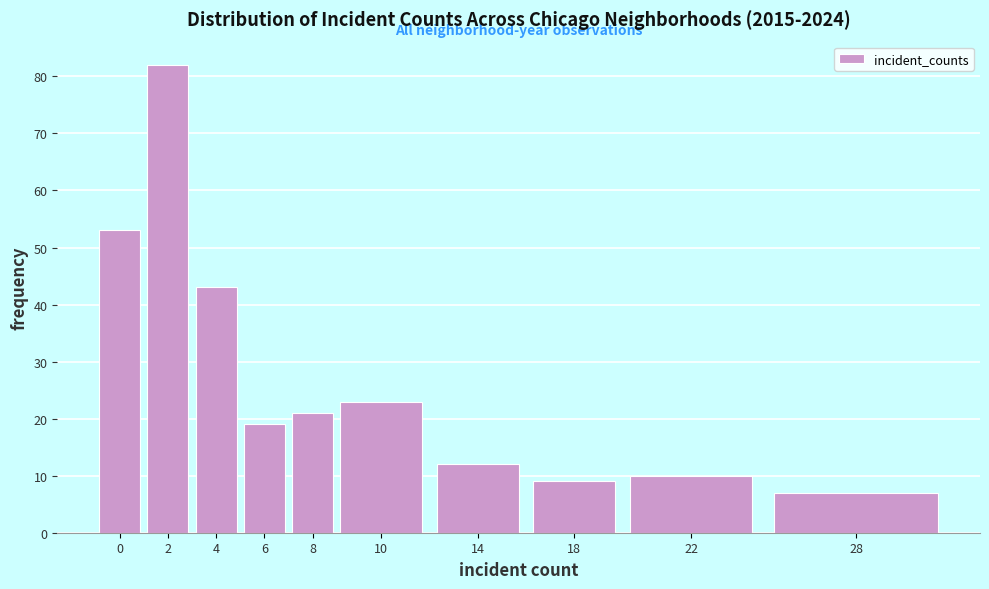

Reading left to right, list all the values displayed in this chart.

53	82	43	19	21	23	12	9	10	7